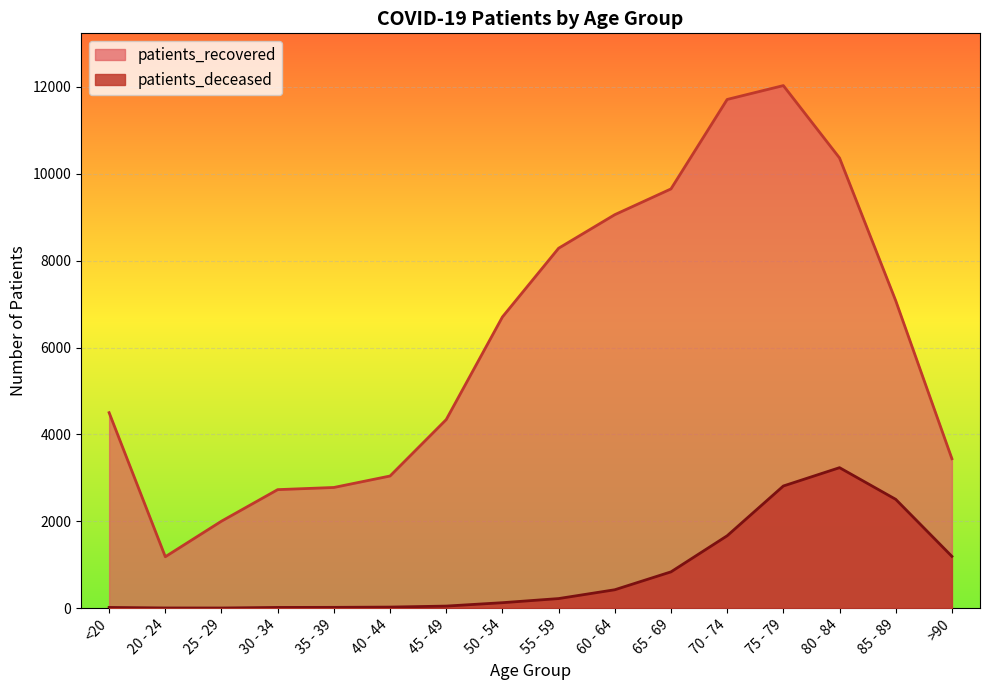

Reading left to right, list all the values displayed in this chart.

patients_deceased: 16	4	3	16	18	24	47	125	220	423	835	1666	2812	3234	2505	1192
patients_recovered: 4500	1183	2002	2728	2778	3042	4341	6704	8286	9059	9652	11712	12031	10364	7078	3440